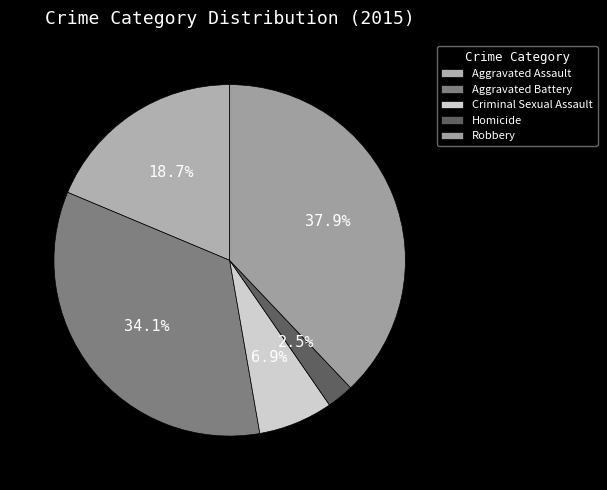

Count the number of slices in the pie.

5